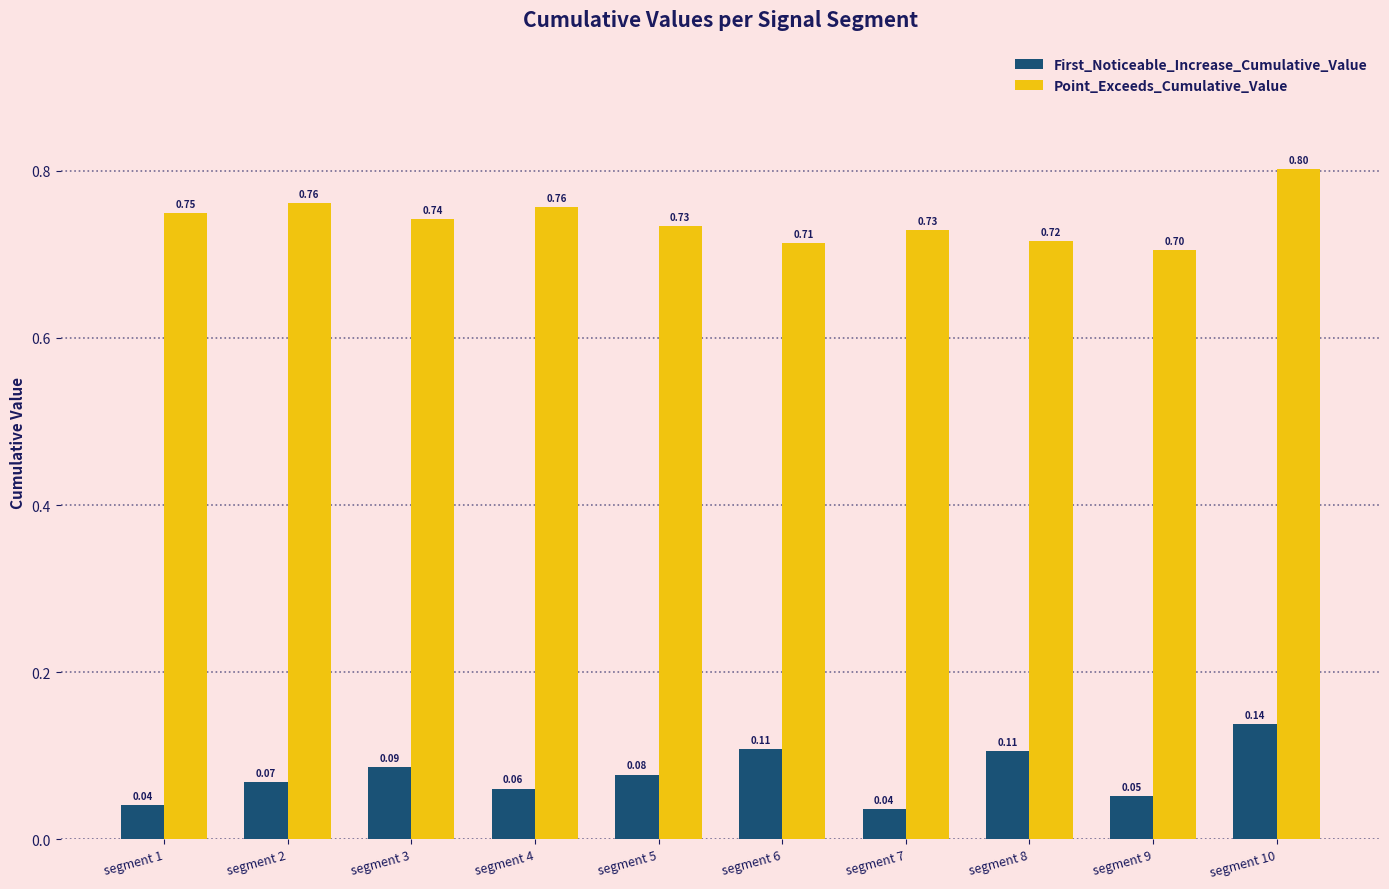

What is the difference between the highest and lowest values at segment 5?

0.7